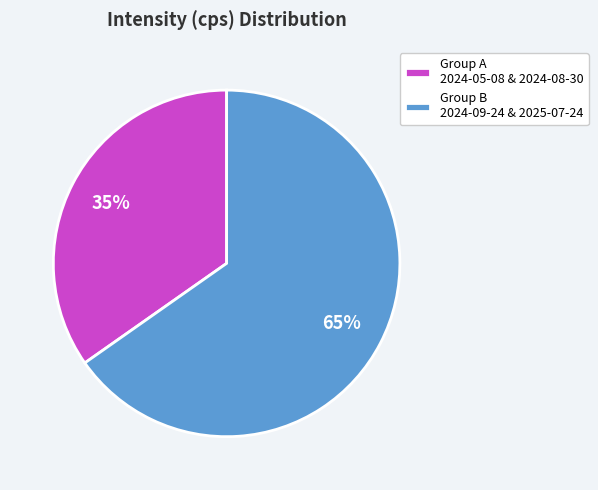

To the nearest percent, what portion does Group B 2024-09-24 & 2025-07-24 represent?

65%